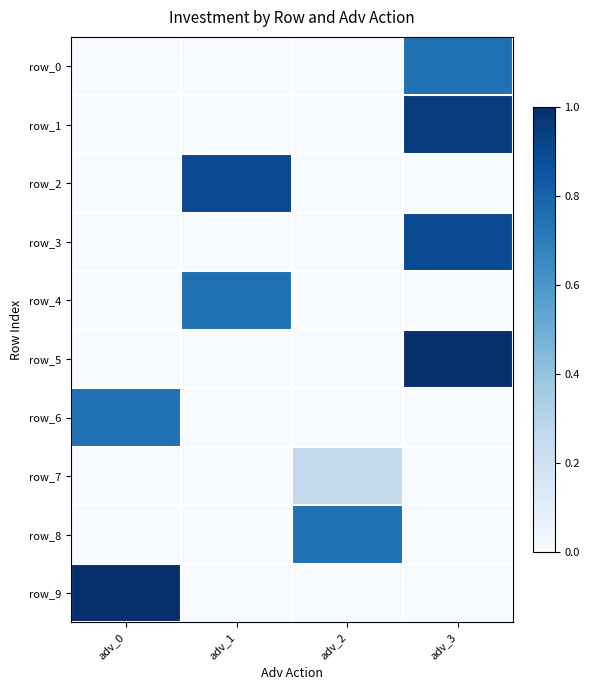

Rank the series by their maximum value, from lowest to highest.

row_7, row_0, row_4, row_6, row_8, row_2, row_3, row_1, row_5, row_9